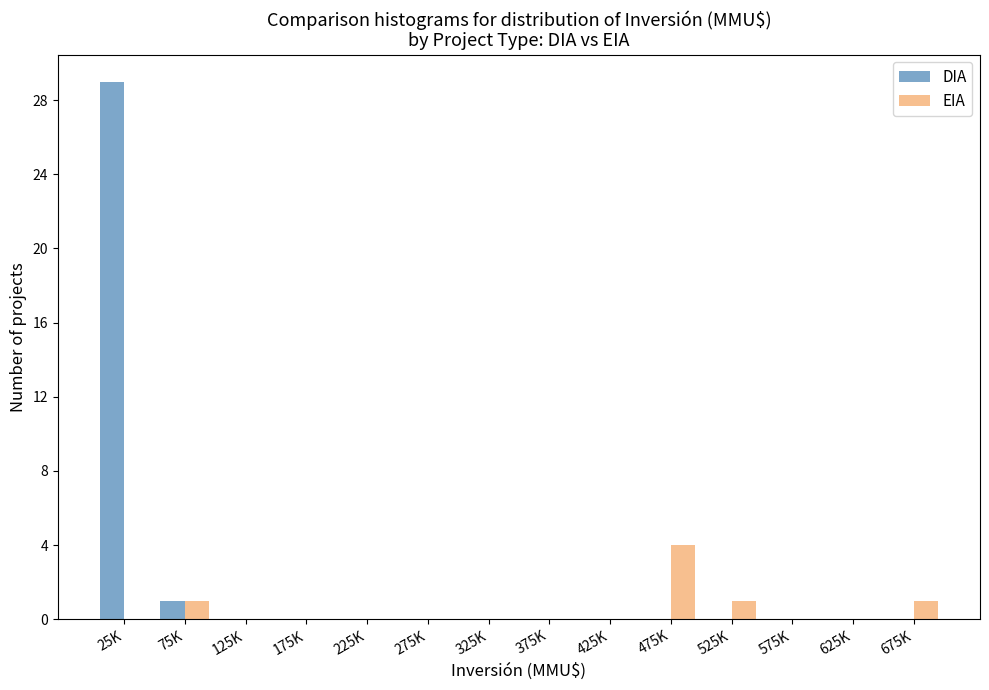

Reading right to left, list all the values displayed in this chart.

DIA: 675K=0	625K=0	575K=0	525K=0	475K=0	425K=0	375K=0	325K=0	275K=0	225K=0	175K=0	125K=0	75K=1	25K=29
EIA: 675K=1	625K=0	575K=0	525K=1	475K=4	425K=0	375K=0	325K=0	275K=0	225K=0	175K=0	125K=0	75K=1	25K=0